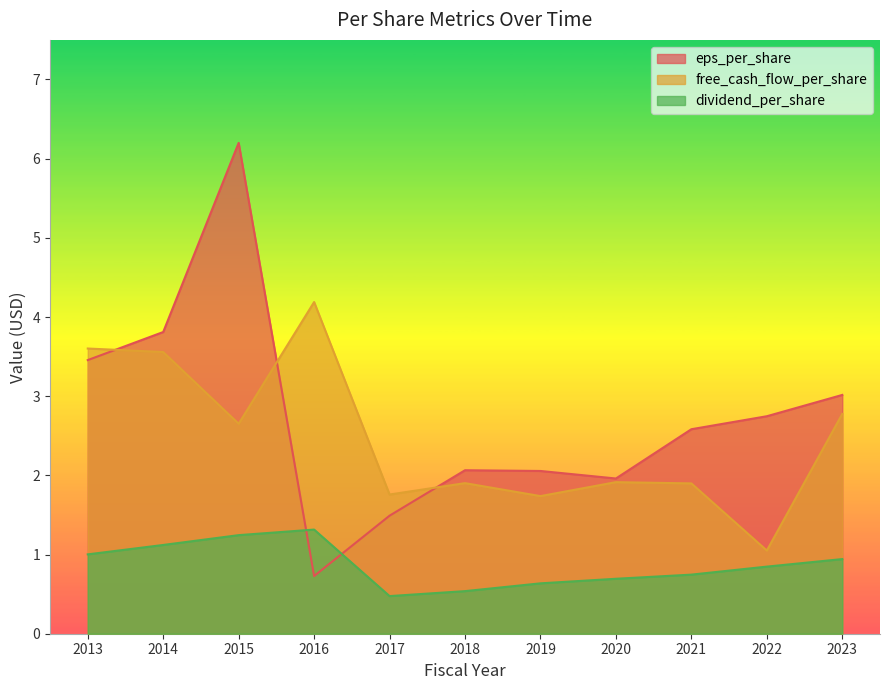

How many data points does each series have?

11